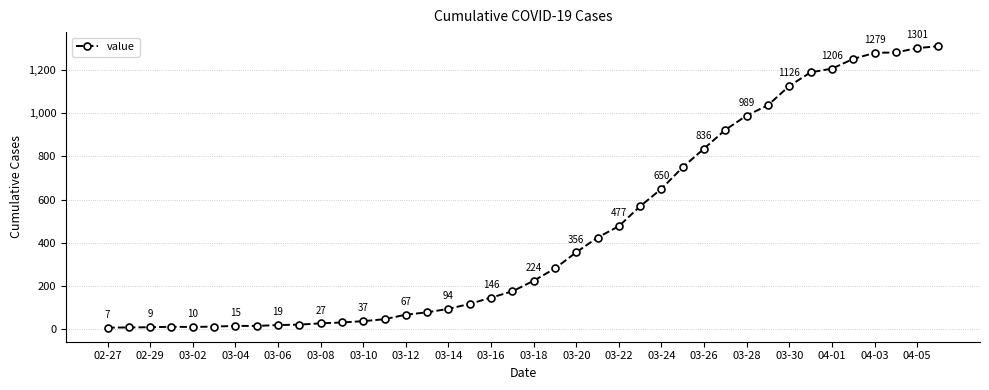

True or false: there are more than 2 points higher than both neighbors.

False